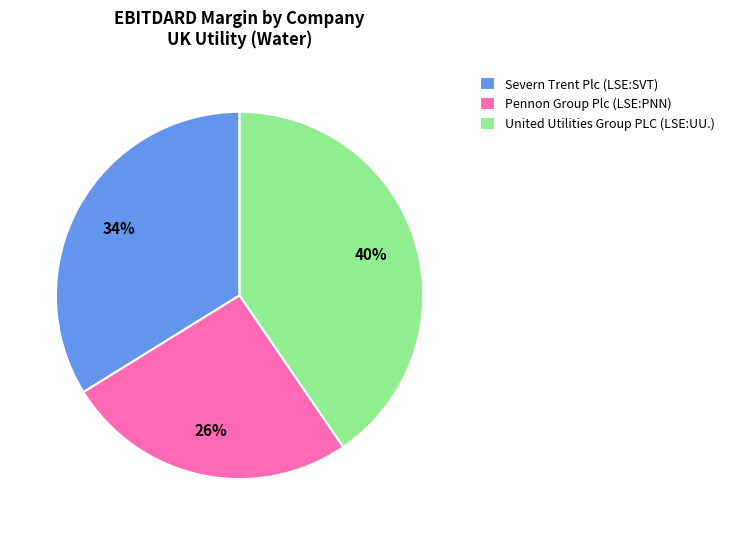

Does Pennon Group Plc (LSE:PNN) account for over 50% of the chart?

No